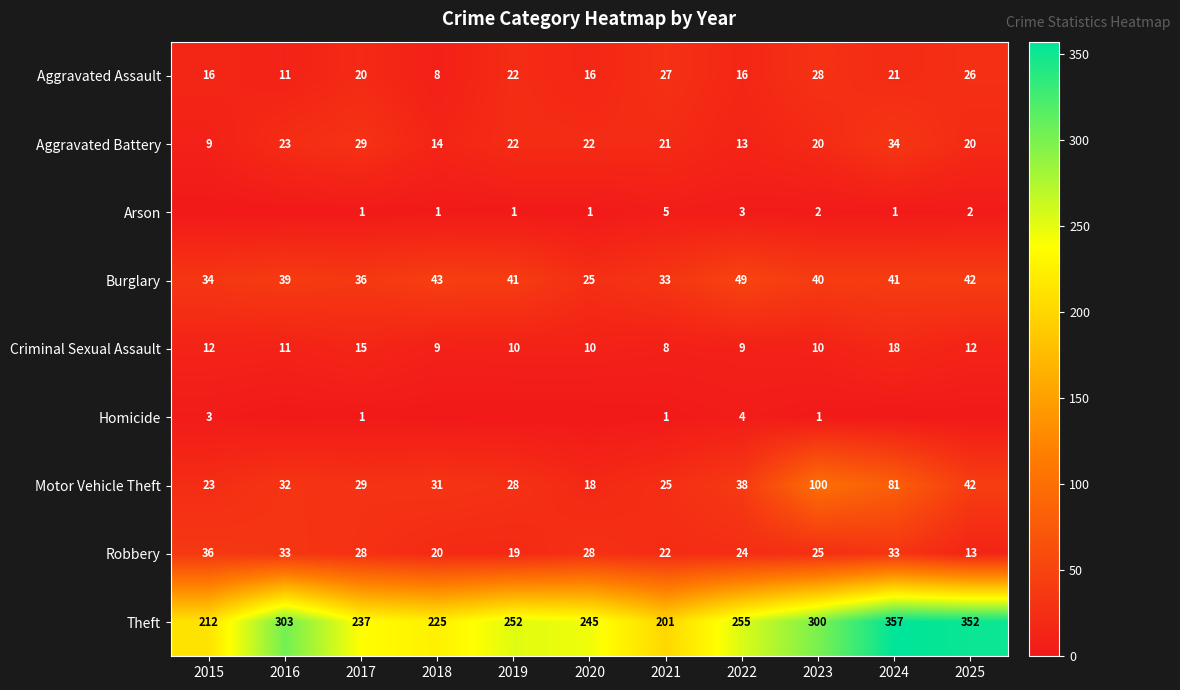

List the labels in order of Motor Vehicle Theft value, smallest first.

2020, 2015, 2021, 2019, 2017, 2018, 2016, 2022, 2025, 2024, 2023